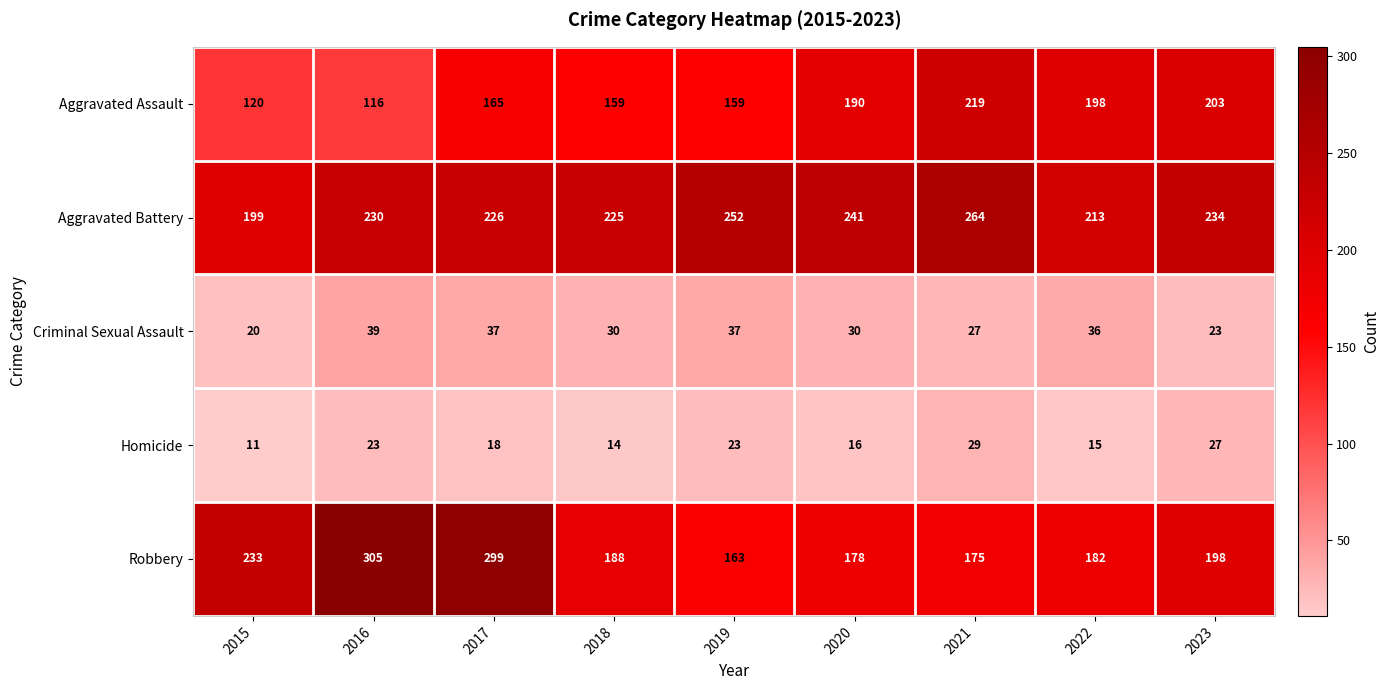

Which series has the largest total across all categories?

Aggravated Battery